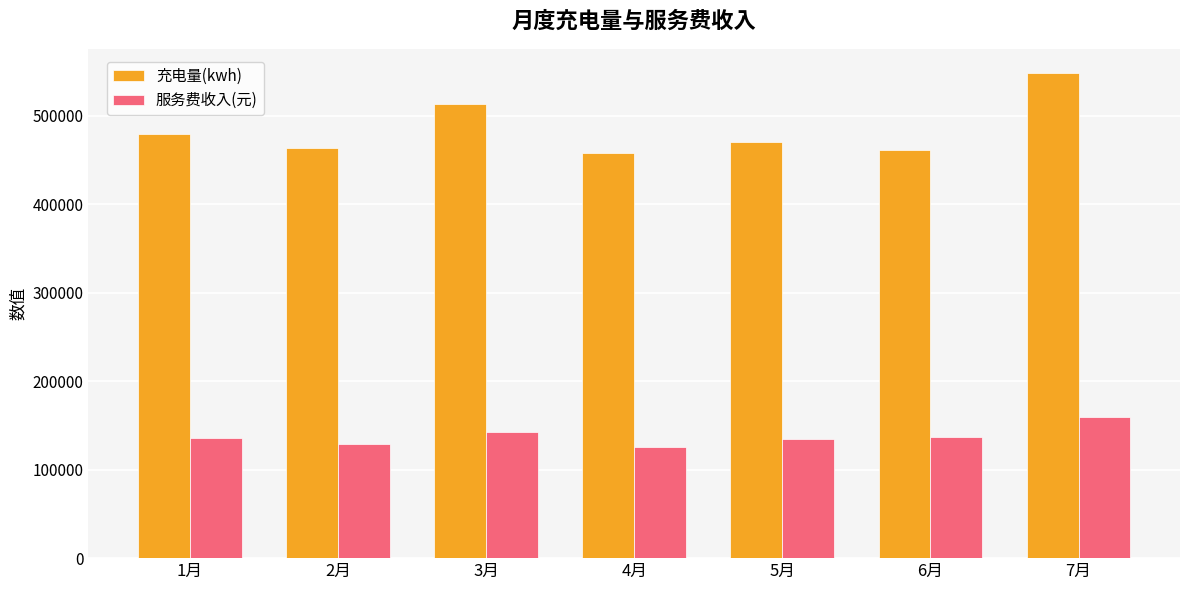

Which series has the widest spread of values?

充电量(kwh)